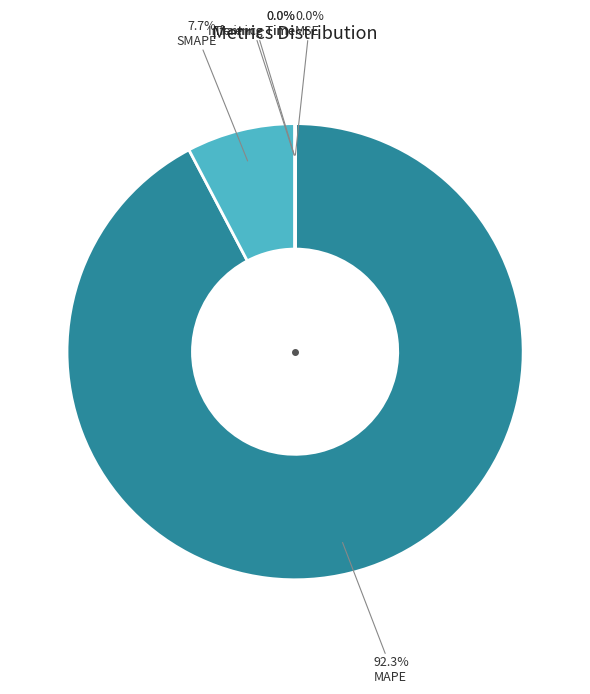

Combined, what portion of the pie is MAPE and SMAPE?

100.0%